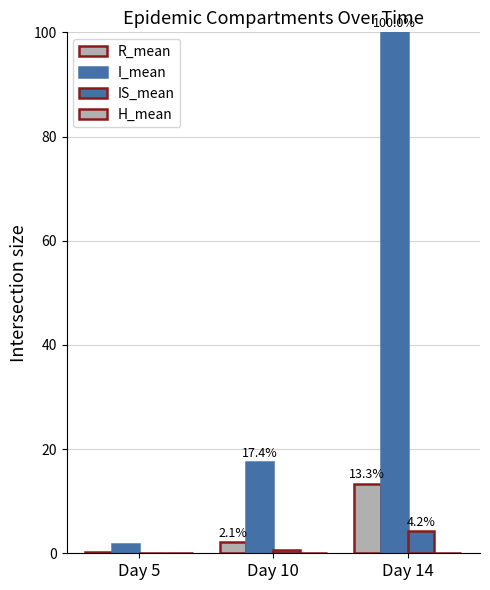

Reading right to left, what are all the values shown in this chart?

R_mean: 13.3	2.1	0.2
I_mean: 100.0	17.4	1.8
IS_mean: 4.2	0.7	0.1
H_mean: 0.1	0.0	0.0